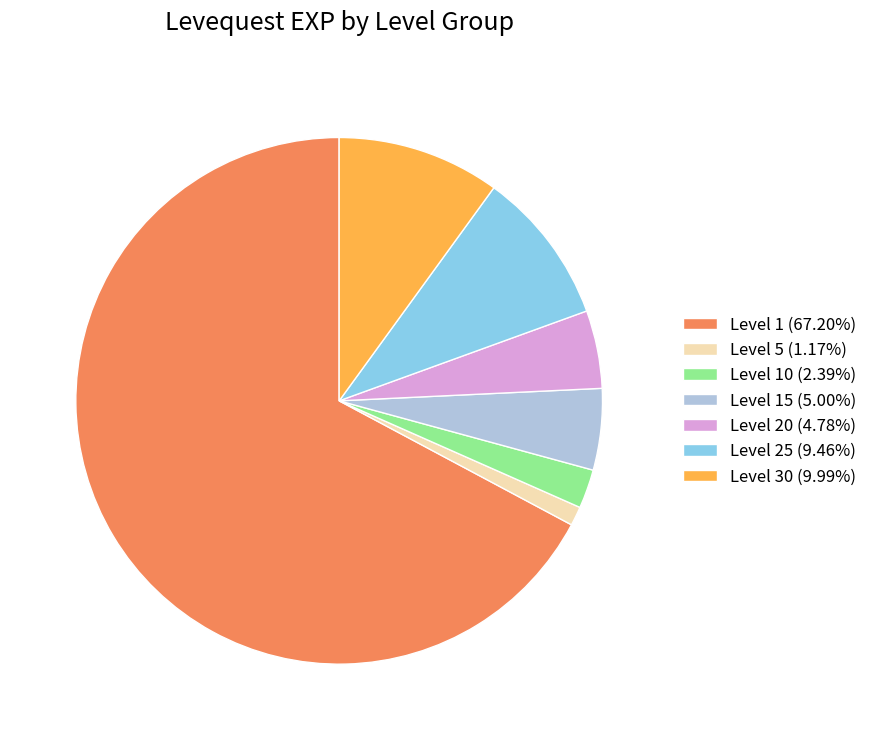

Count the number of slices in the pie.

7